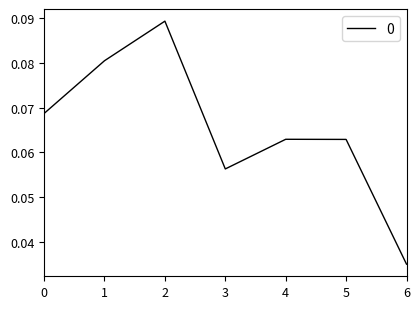

True or false: the data shows 0.0 at 3.

False